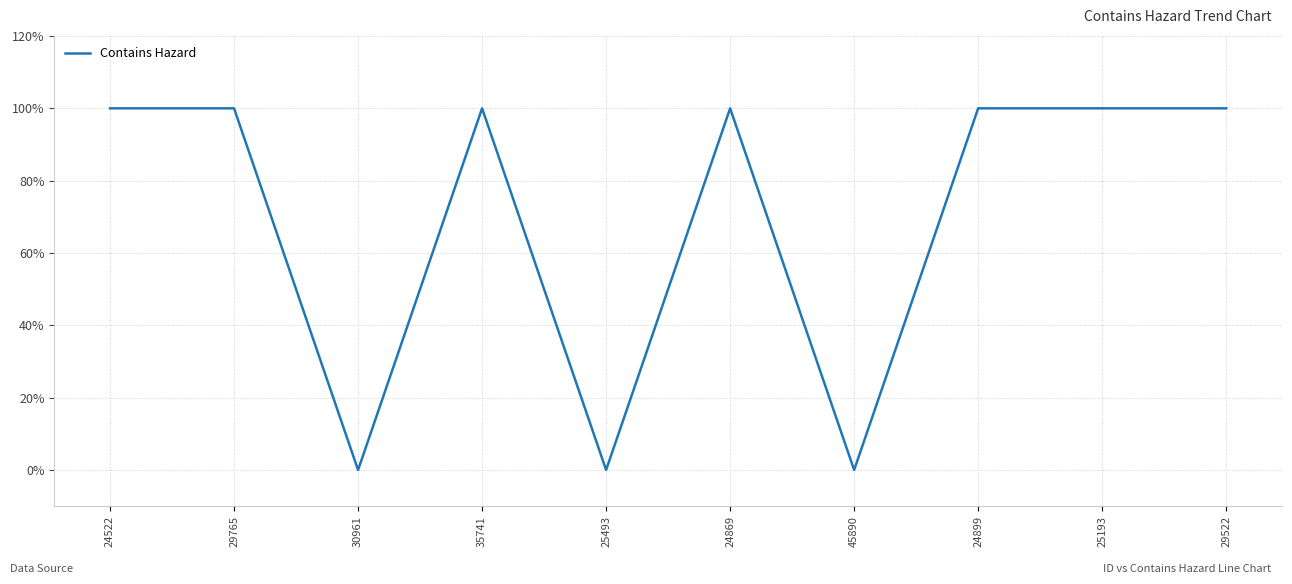

How many interior local peaks (higher than both neighbors) does the data have?

2